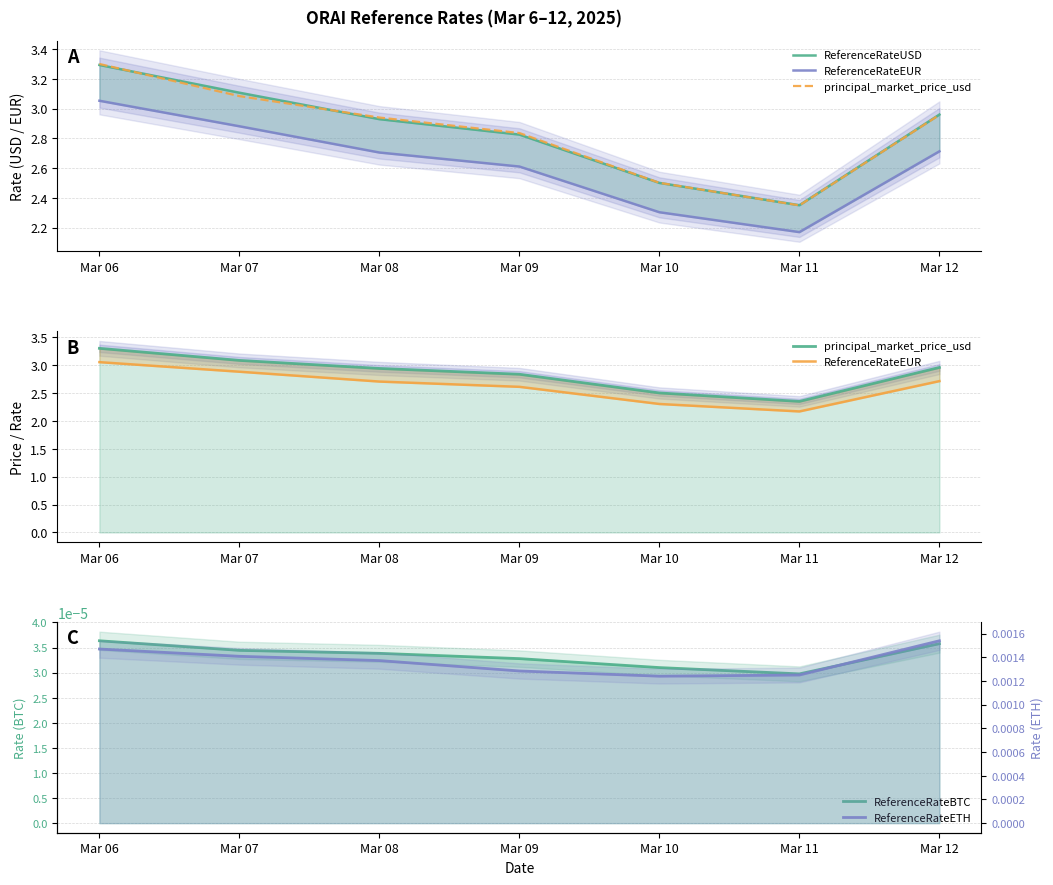

Which has a higher value, Mar 11 or Mar 06?

Mar 06